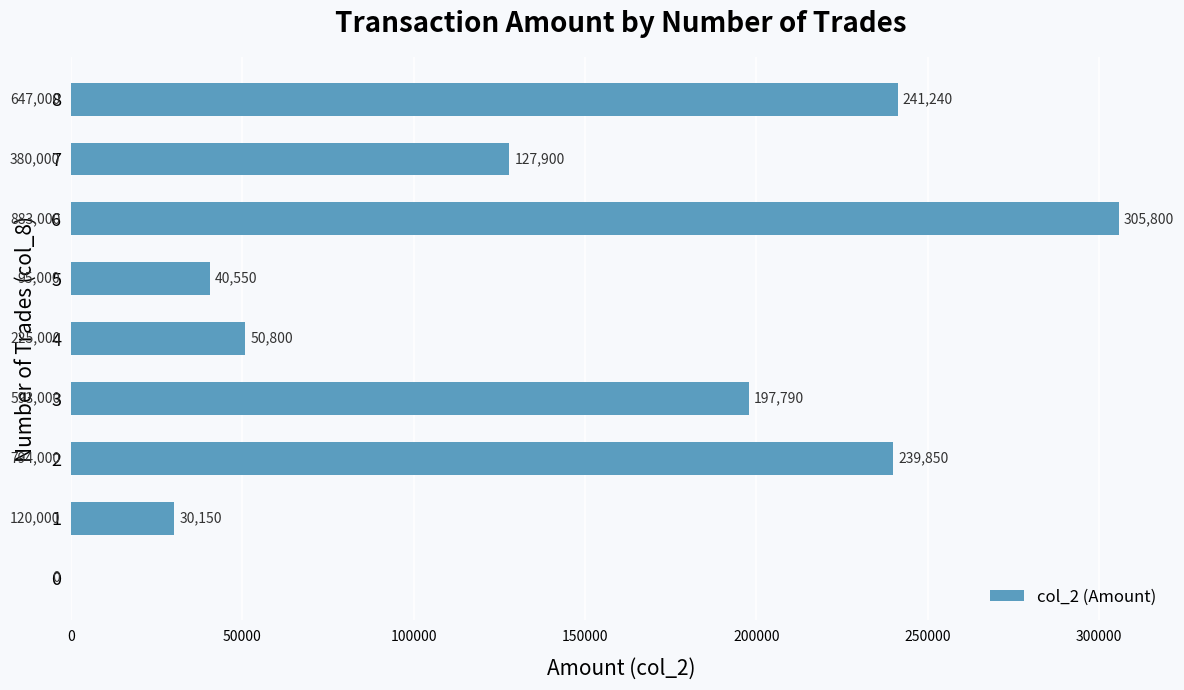

Reading top to bottom, extract all data points from this chart.

8=241240	7=127900	6=305800	5=40550	4=50800	3=197790	2=239850	1=30150	0=0